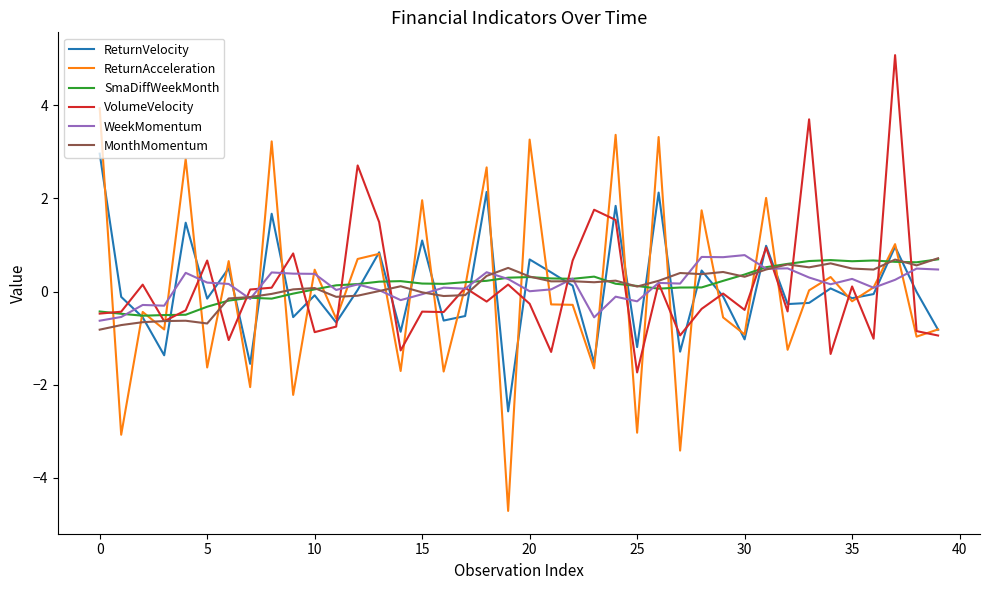

Which series has the widest spread of values?

ReturnAcceleration